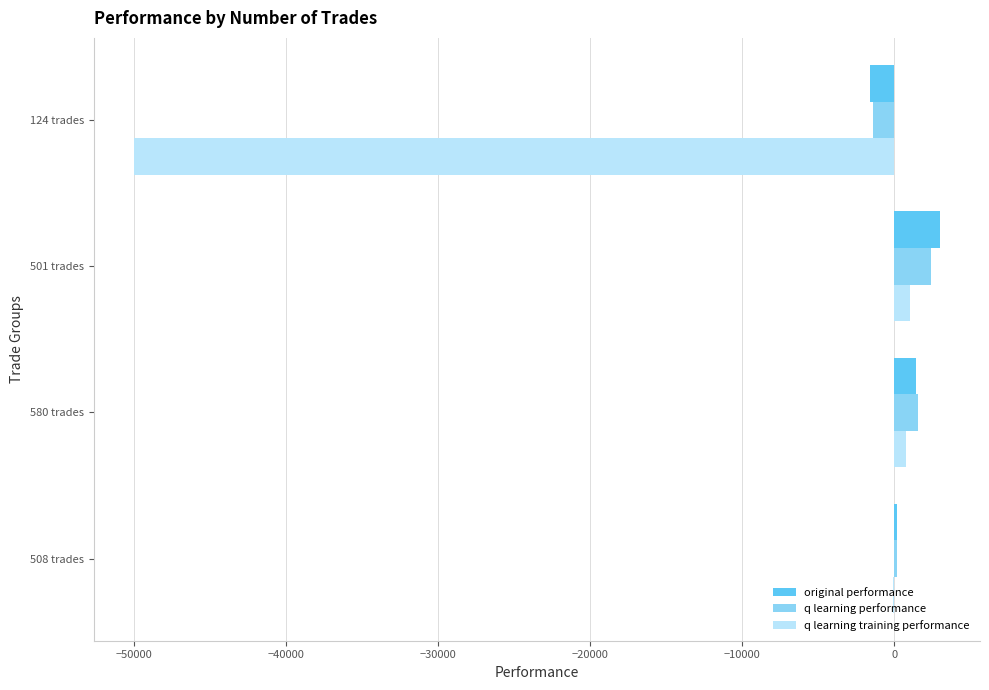

Is the value of q learning training performance at 580 trades greater than the value of original performance at 124 trades?

Yes